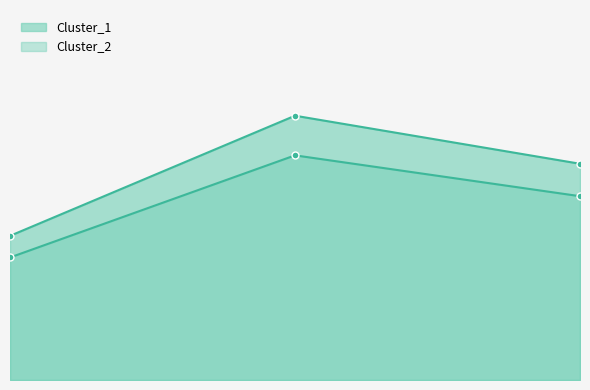

Reading left to right, extract all data points from this chart.

Cluster_1: 0=6.0	1=11.0	2=9.0
Cluster_2: 0=5.1	1=9.3	2=7.6